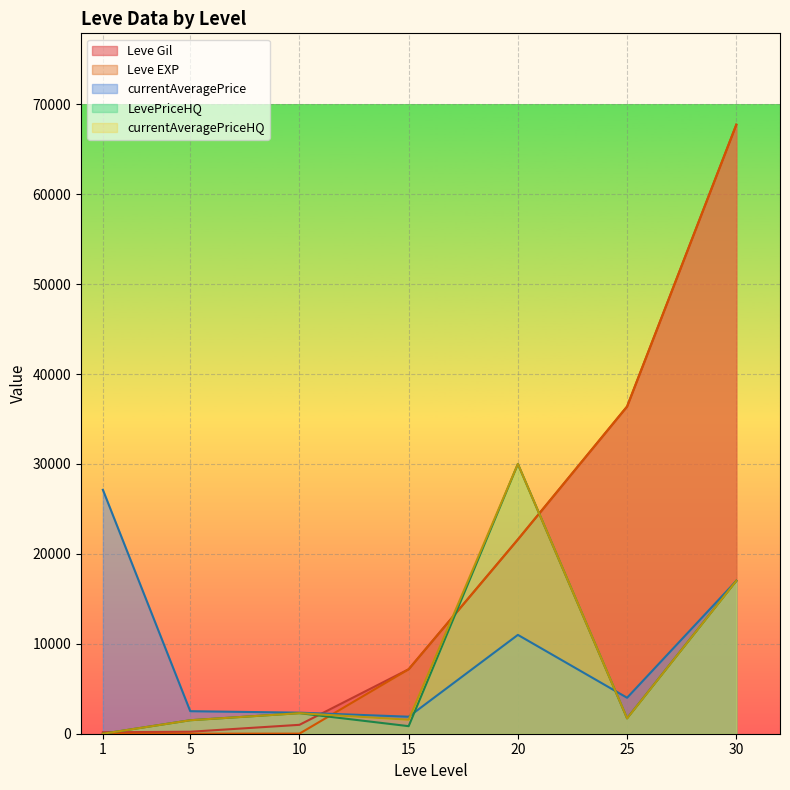

What is the sum of all LevePriceHQ values?

53332